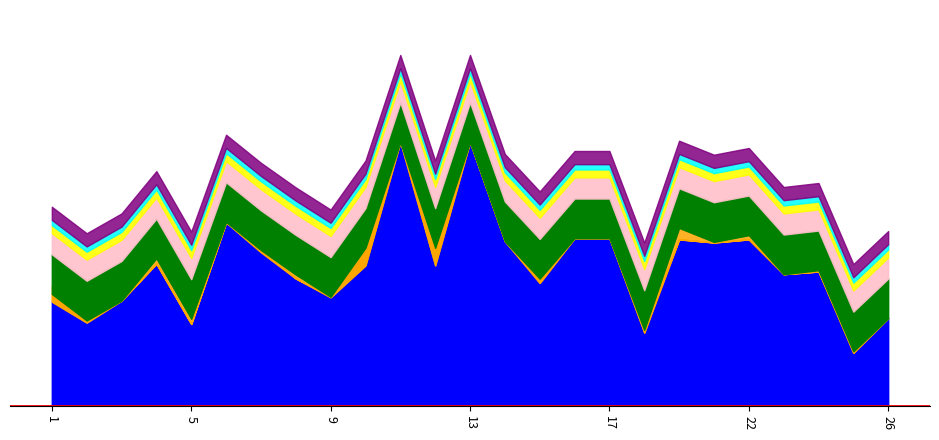

What is the sum of all f1 values?

13.3